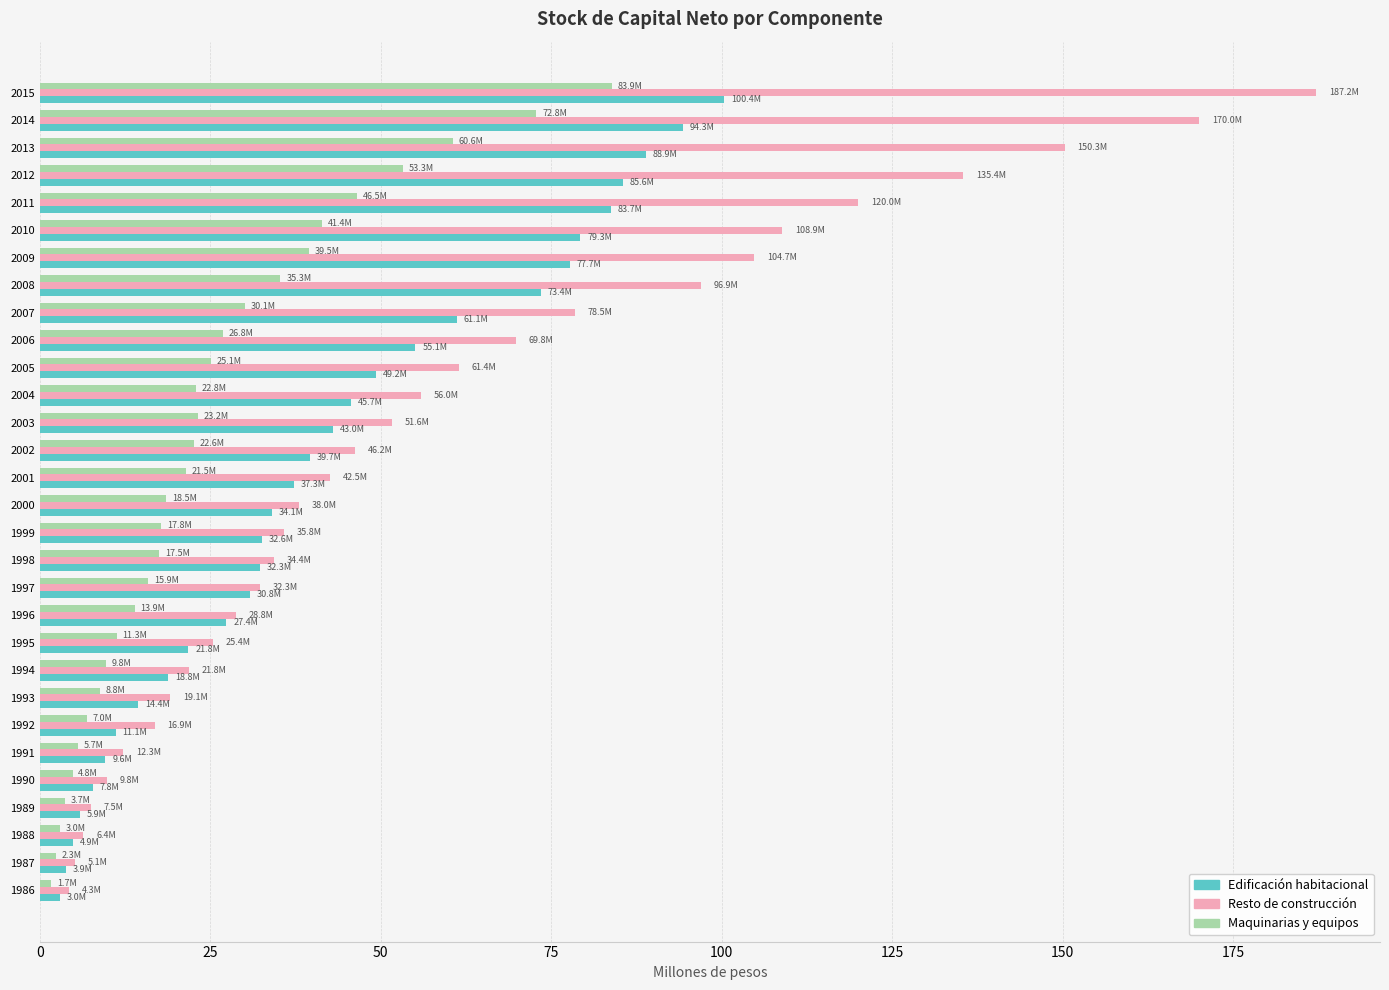

At 2008, list the series in order from largest to smallest.

Resto de construcción, Edificación habitacional, Maquinarias y equipos